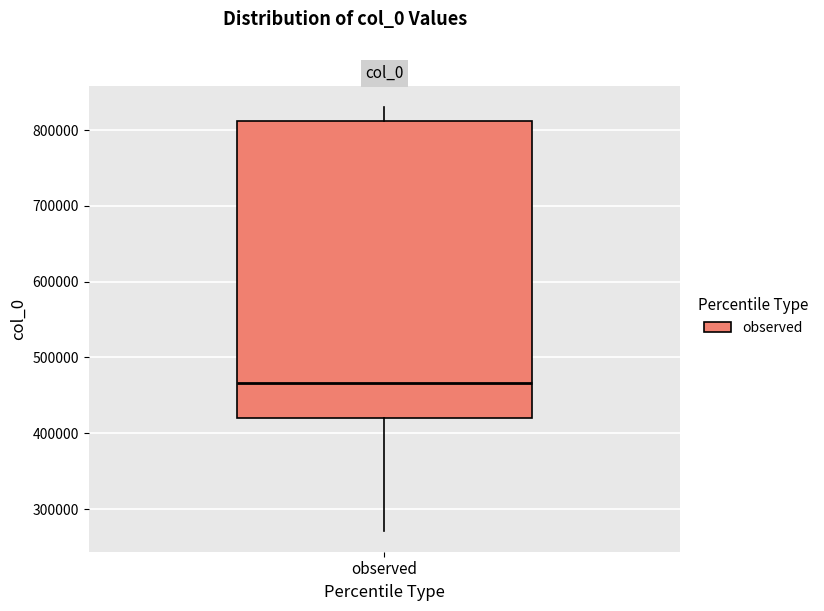

Transcribe this box plot: give where the median line is, the range the box spans, and where the two whiskers end, as read against the y-axis. The values are not printed on the chart, so give them approximately, as read against the axis.

median 470000, box 420000 to 810000, whiskers 270000 to 830000